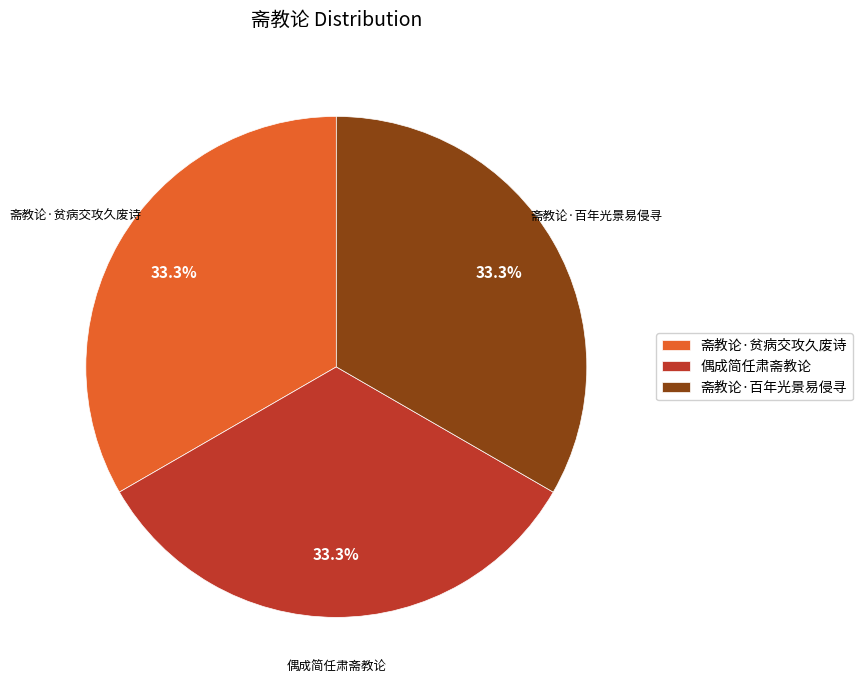

Count the number of slices in the pie.

3